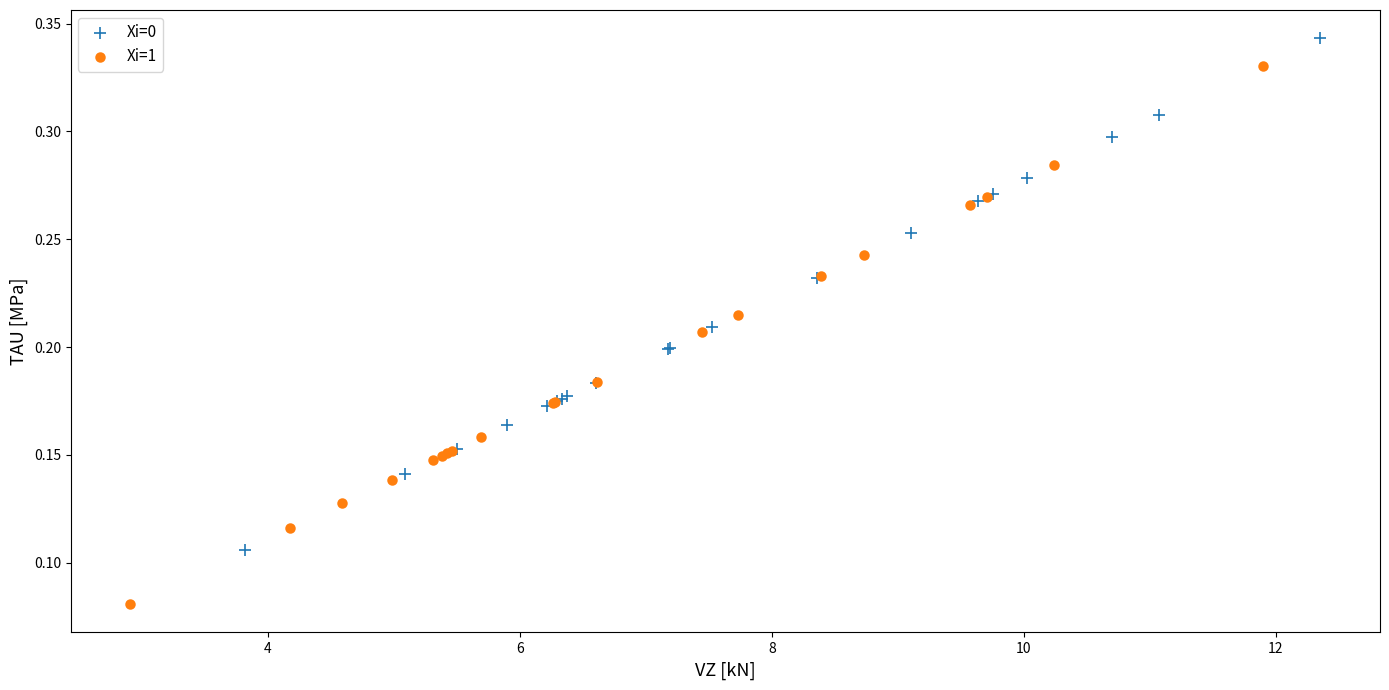

Which series contains the highest Y value?

Xi=0